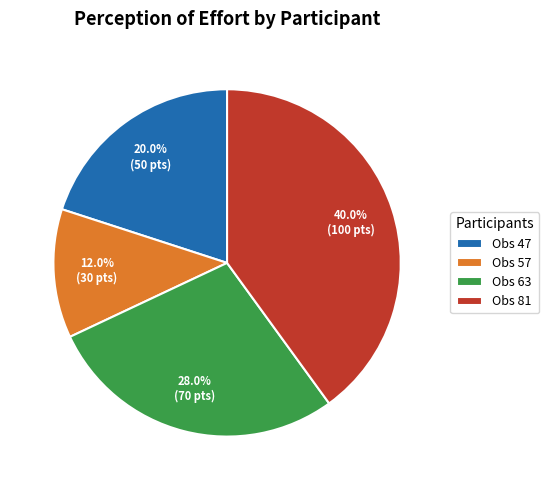

What is the largest slice in the pie chart?

Obs 81